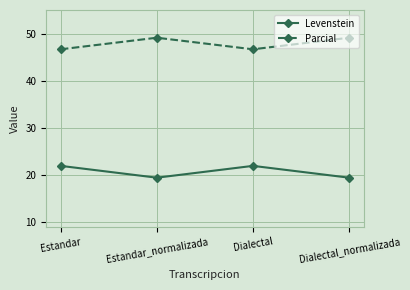

Is the value of Levenstein at Dialectal greater than the value of Parcial at Estandar_normalizada?

No